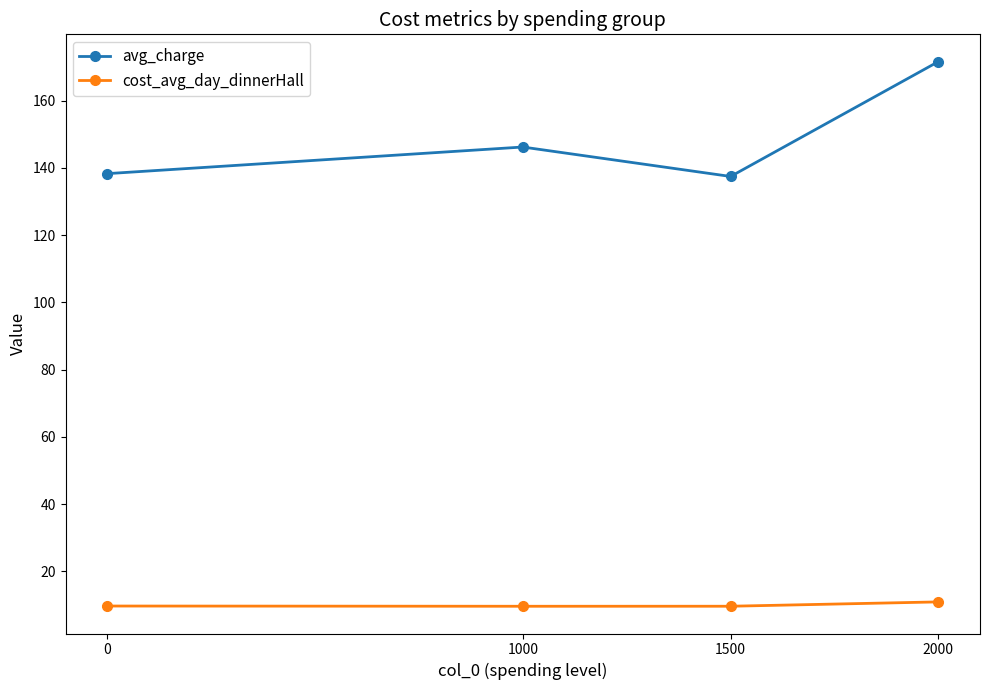

True or false: cost_avg_day_dinnerHall has more than 1 interior local peaks.

False